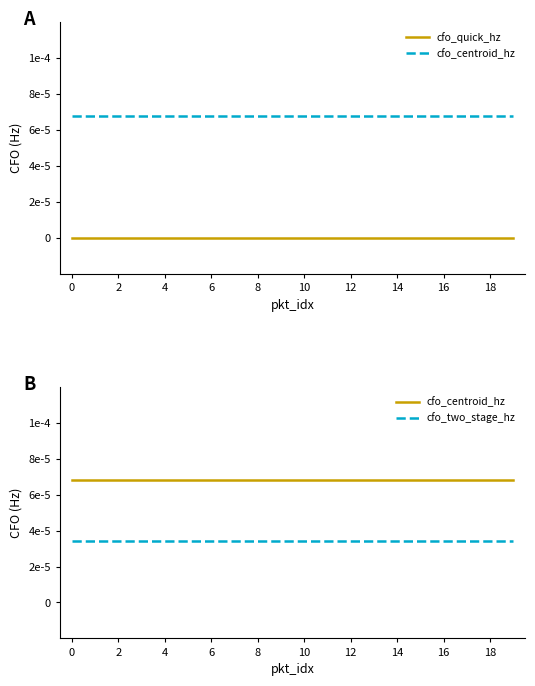

Rank the series by their average value, from highest to lowest.

cfo_centroid_hz, cfo_two_stage_hz, cfo_quick_hz